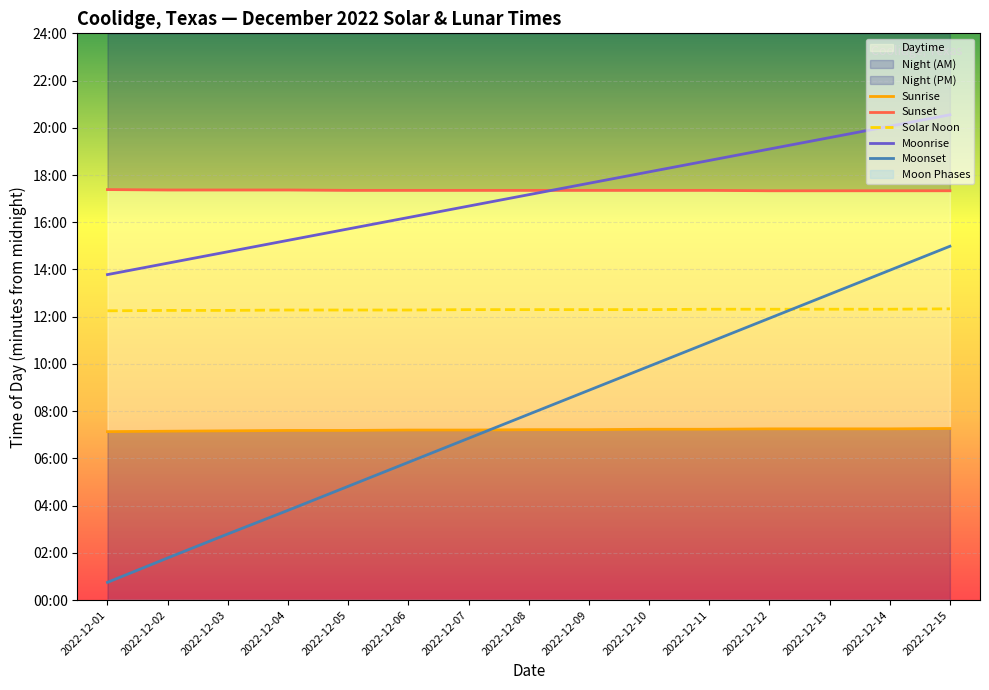

Is the value of Sunrise at 2022-12-08 greater than the value of Moonrise at 2022-12-12?

No